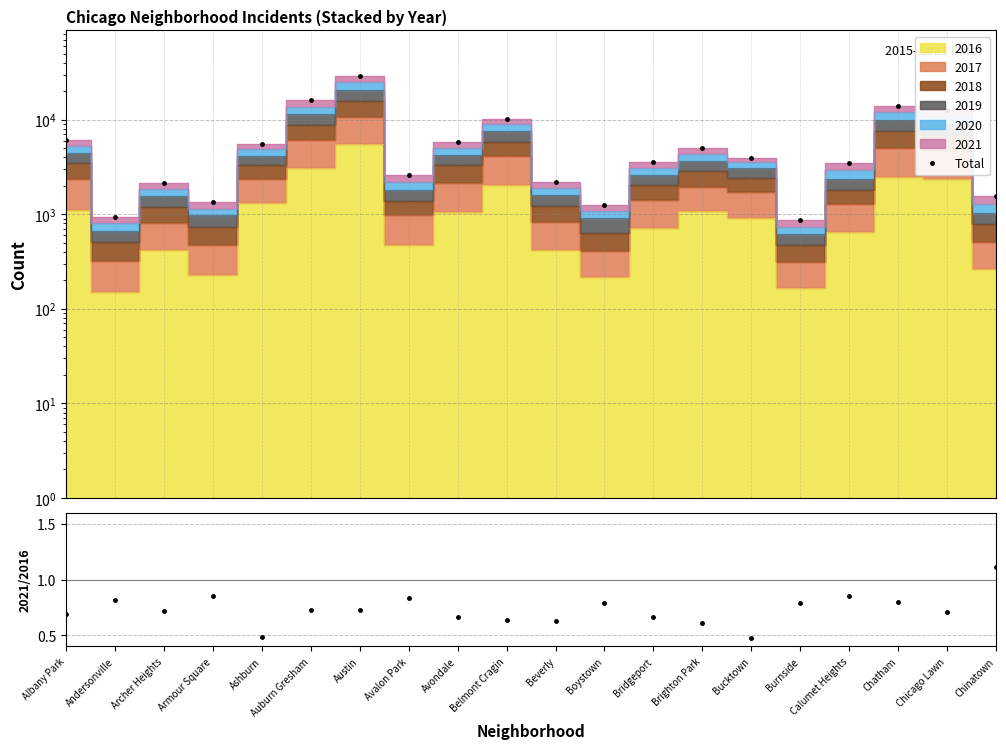

True or false: Total and 2021/2016 cross at least once.

False